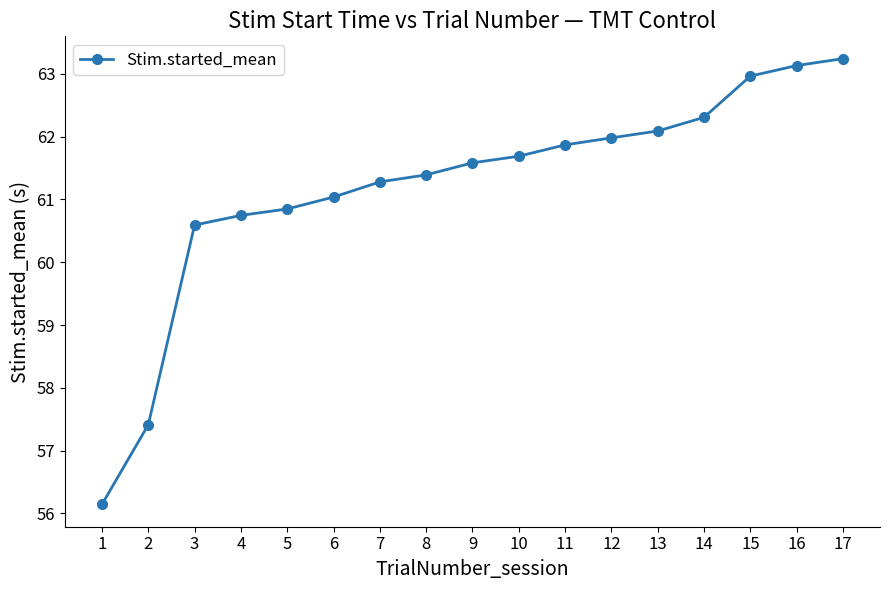

Reading left to right, list all the values displayed in this chart.

56.1	57.4	60.6	60.7	60.8	61.0	61.3	61.4	61.6	61.7	61.9	62.0	62.1	62.3	63.0	63.1	63.2